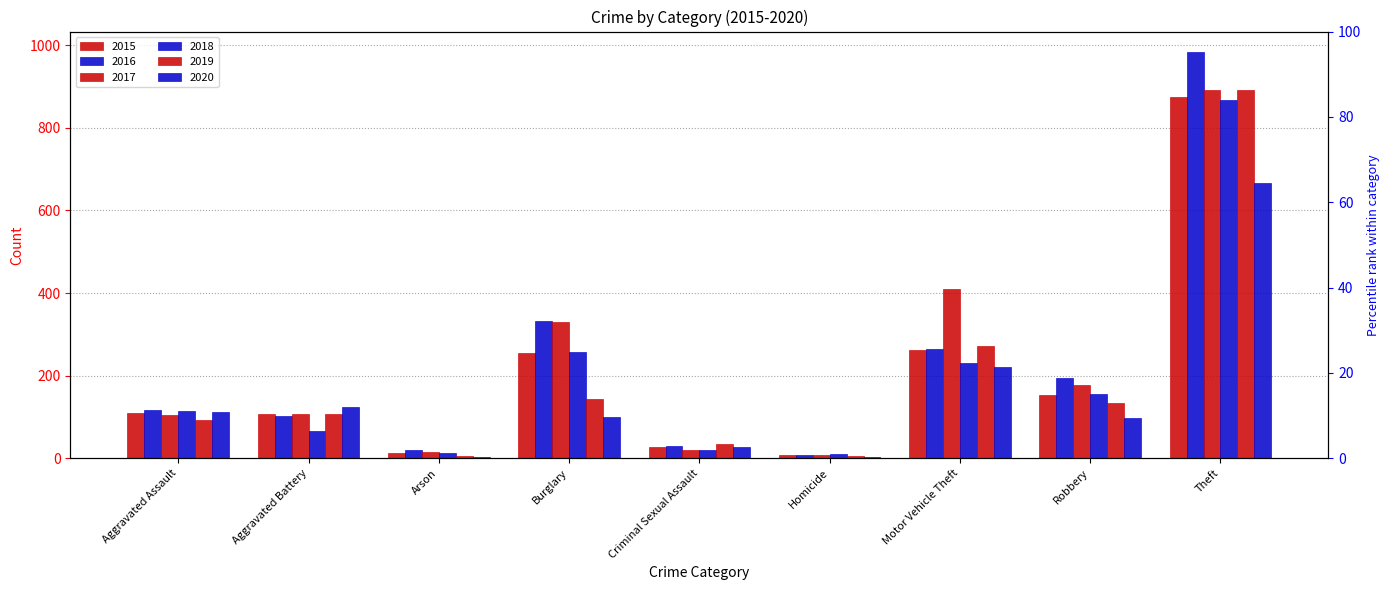

At which category is the sum across all series the highest?

Theft